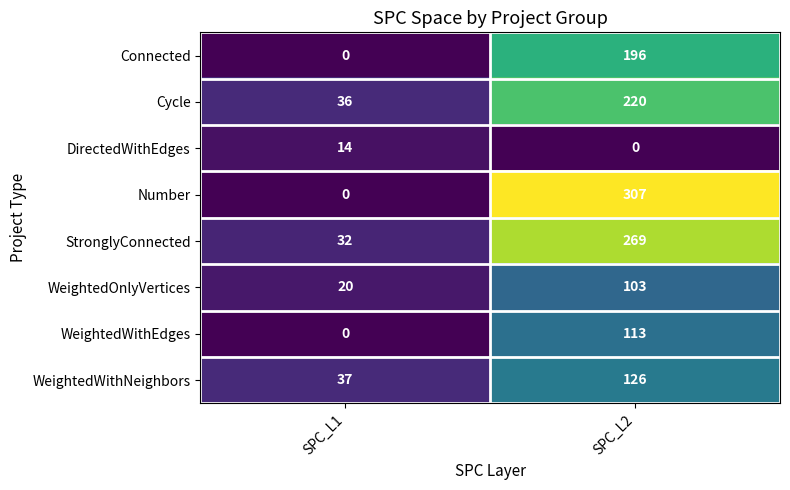

Which series has the largest total across all categories?

Number